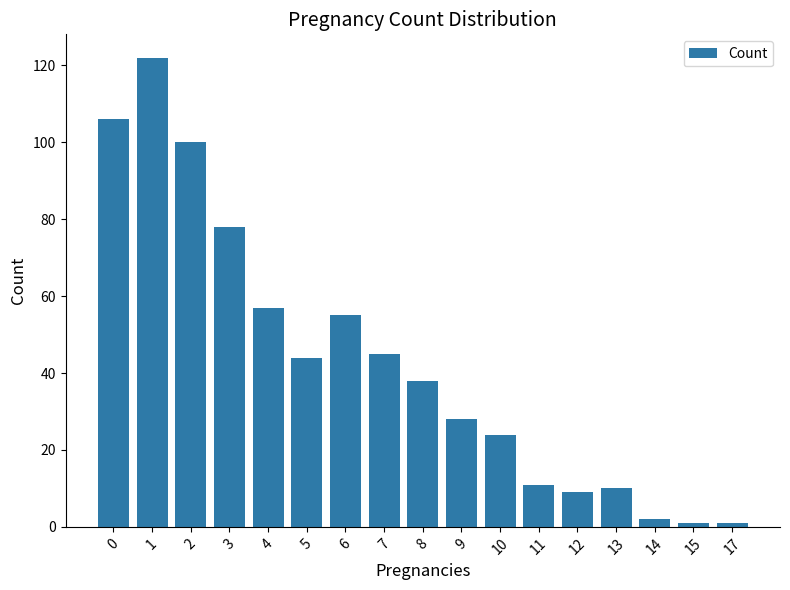

Is it true that the value at 4 is 28?

False